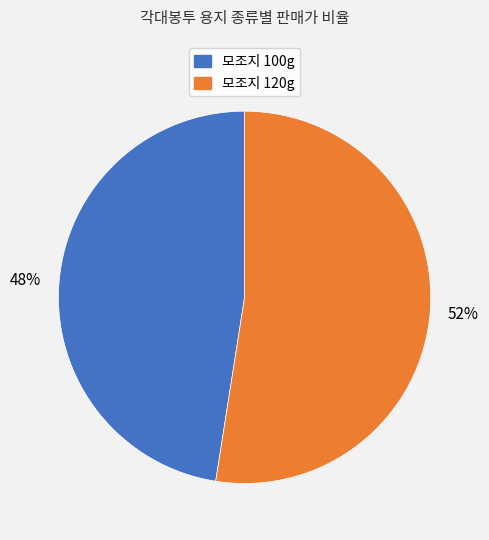

Which slice is the largest?

모조지 120g